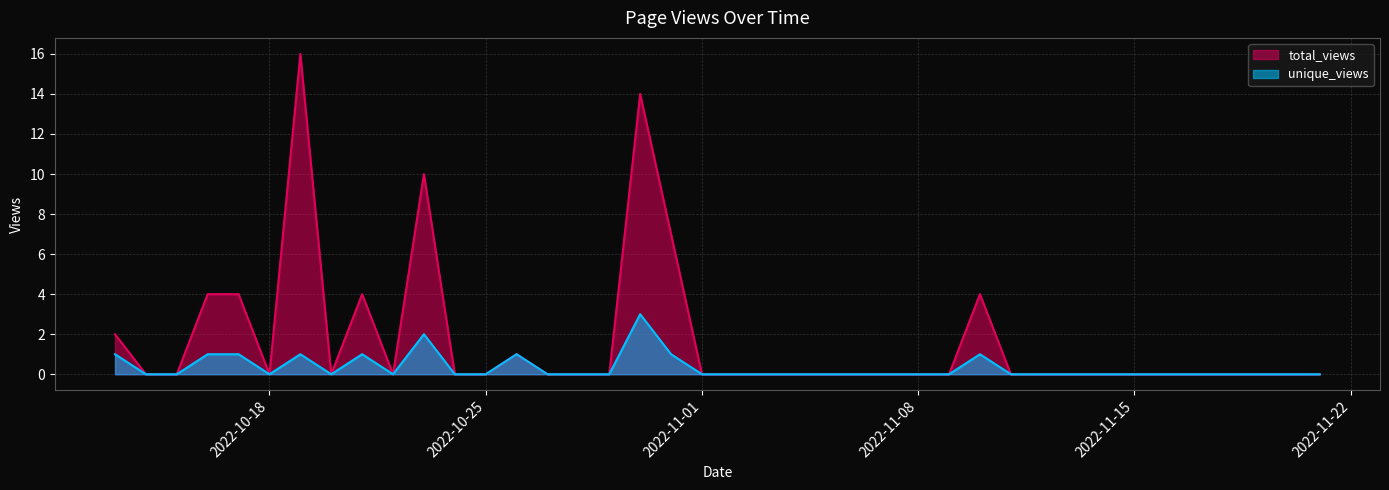

True or false: total_views and unique_views cross at least once.

False